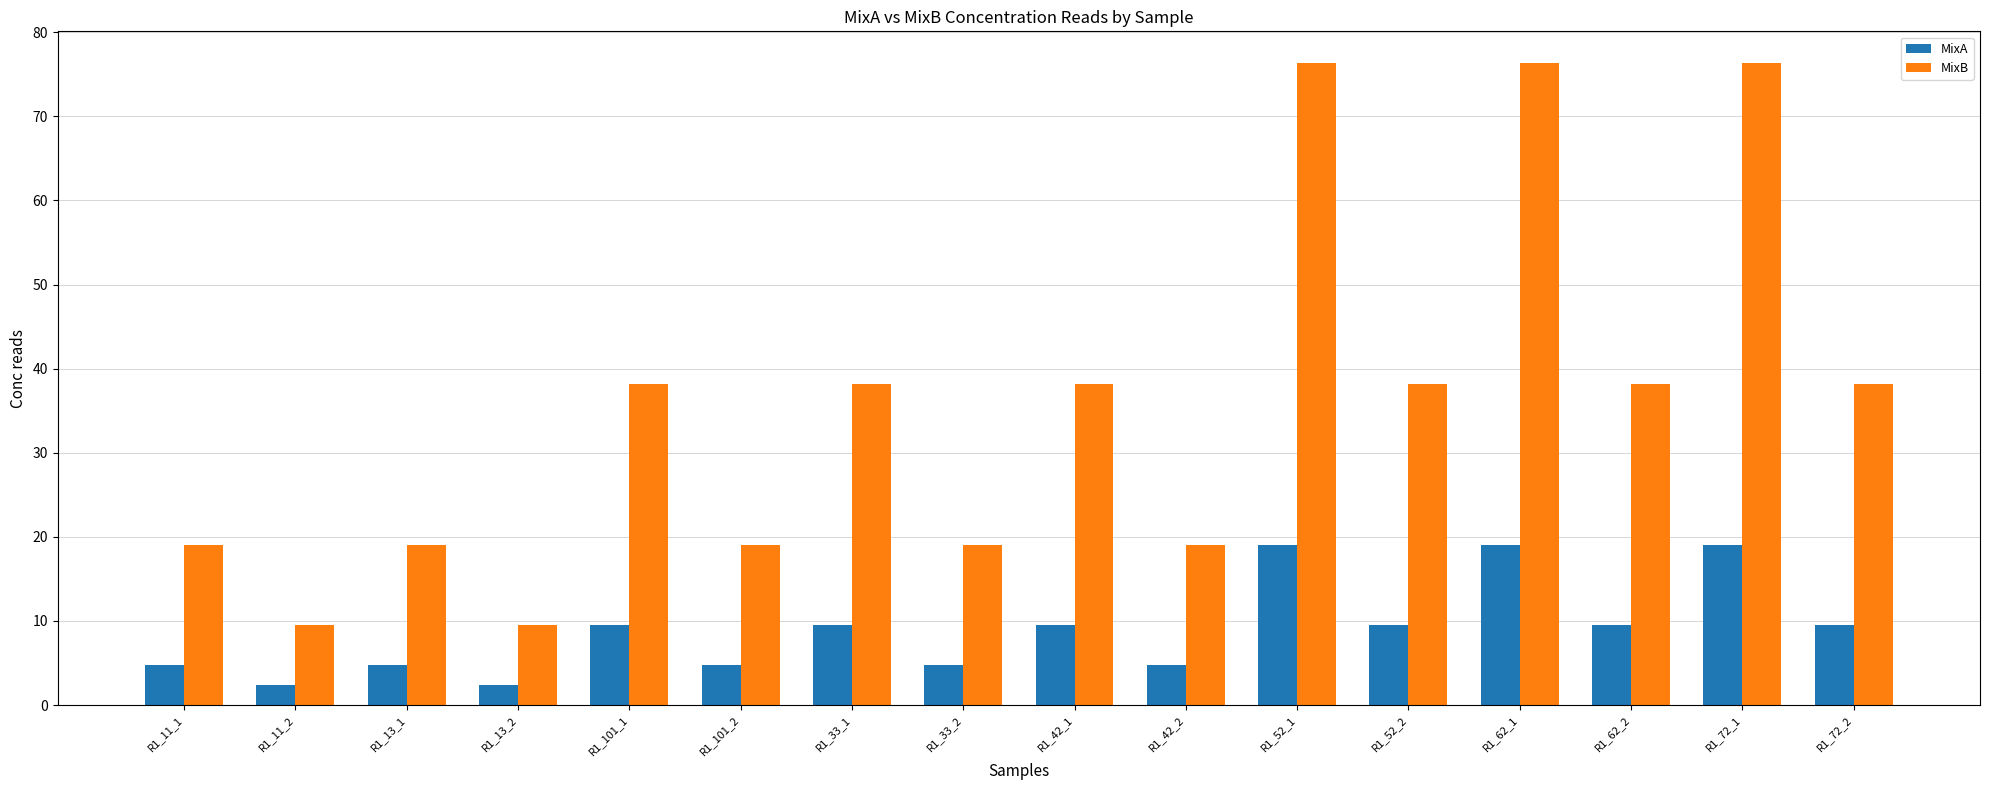

What is the spread (max minus min) of values at R1_33_1?

28.6